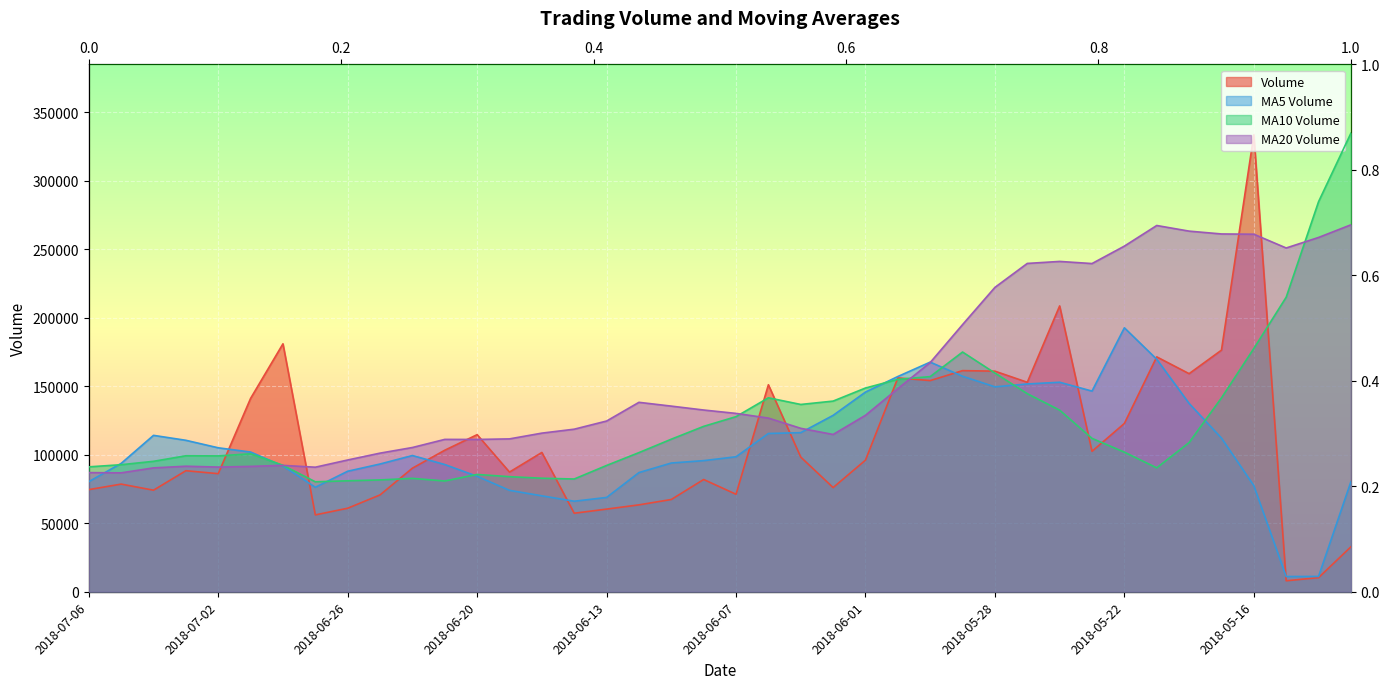

Does the chart display data point markers on the line(s)?

No